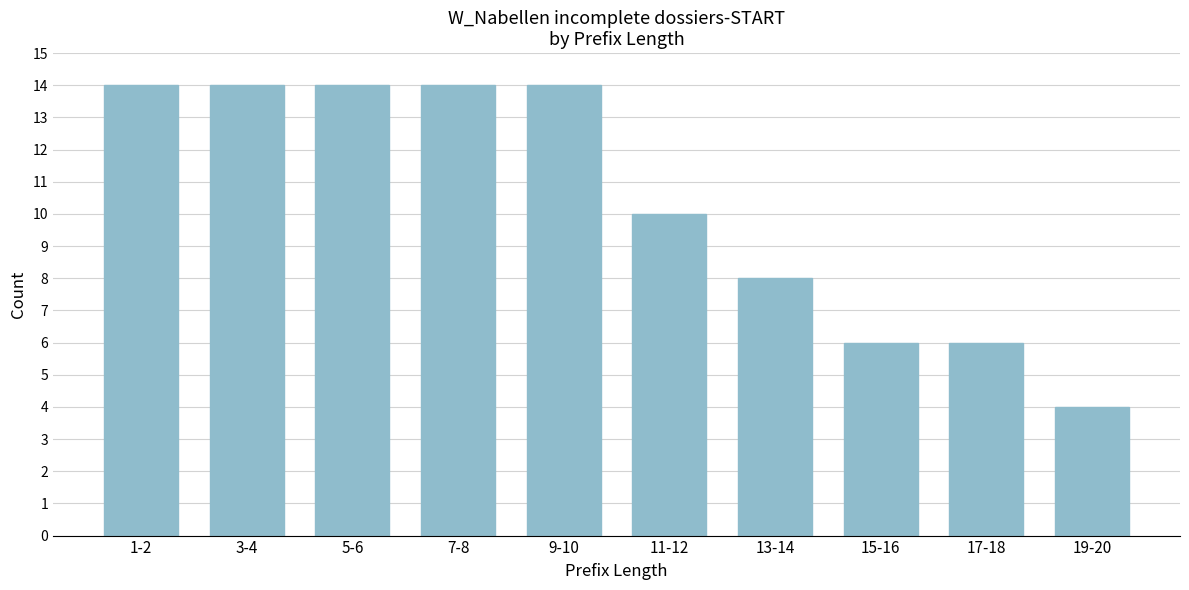

Reading right to left, what are all the values shown in this chart?

4	6	6	8	10	14	14	14	14	14